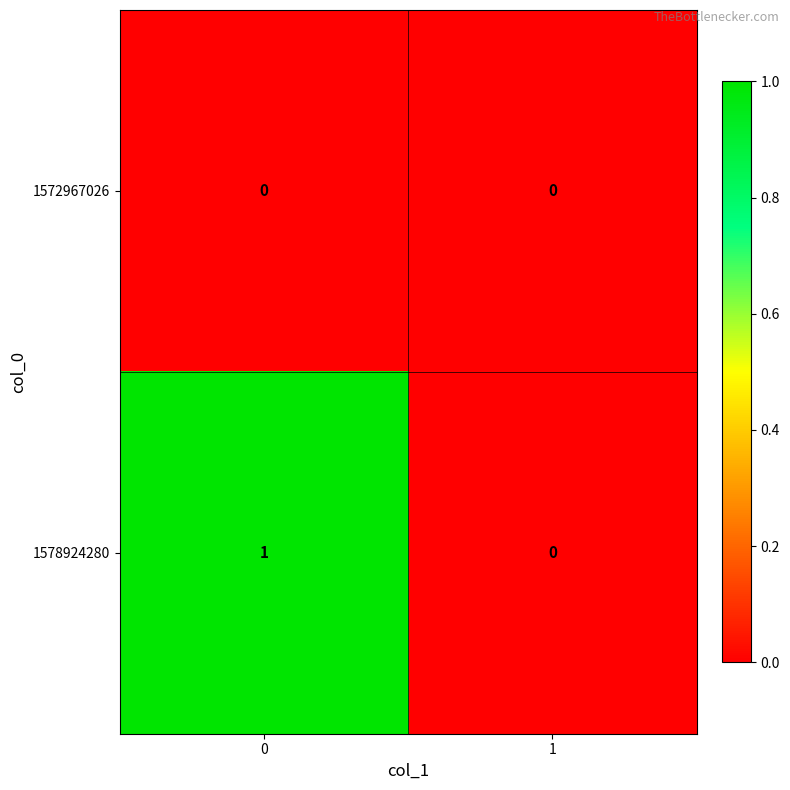

True or false: 1578924280 has a value of 0 at 1.

True